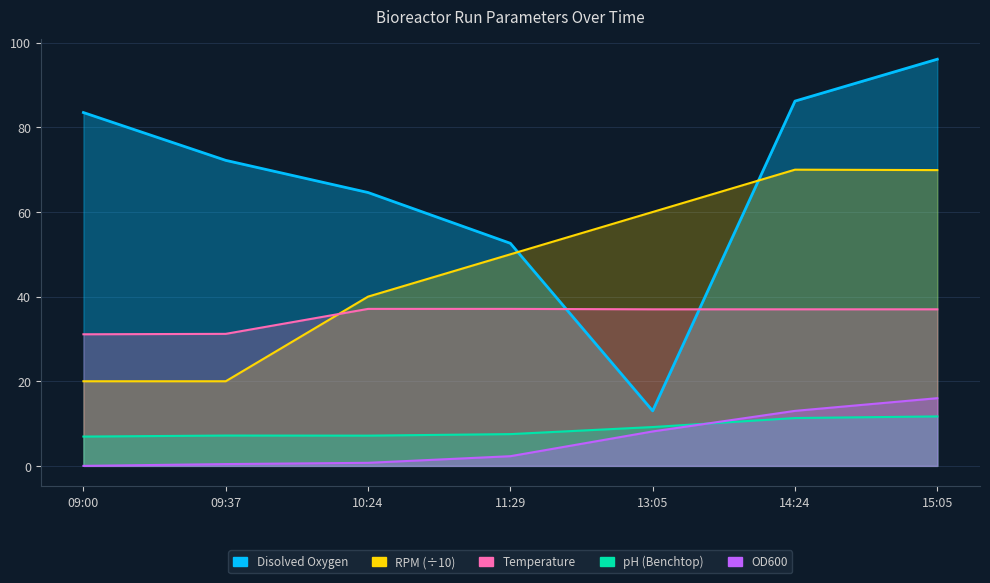

Between 09:00 and 09:37, which series saw the biggest shift?

Disolved Oxygen